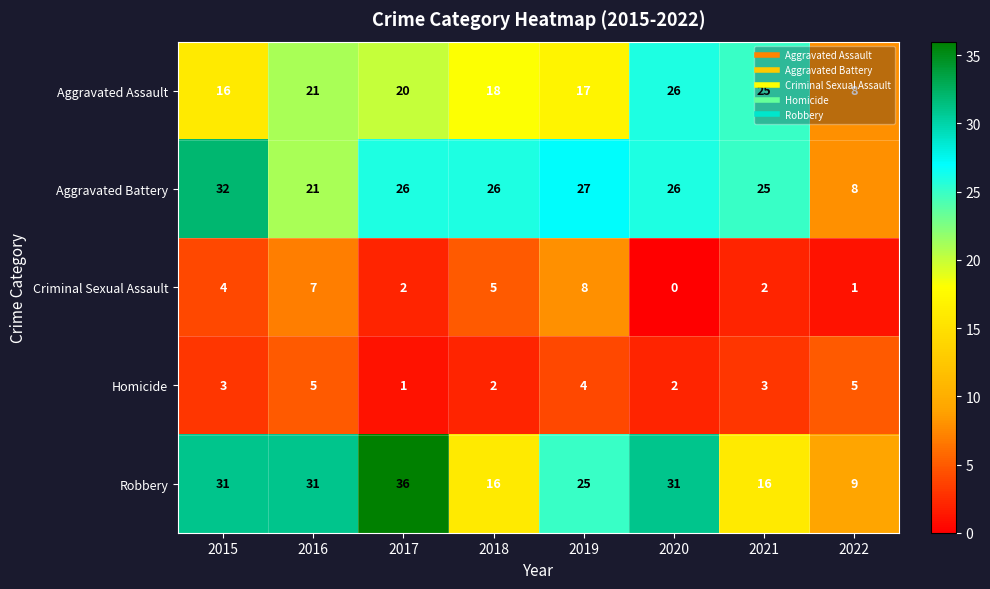

Between 2019 and 2021, which series saw the biggest shift?

Robbery